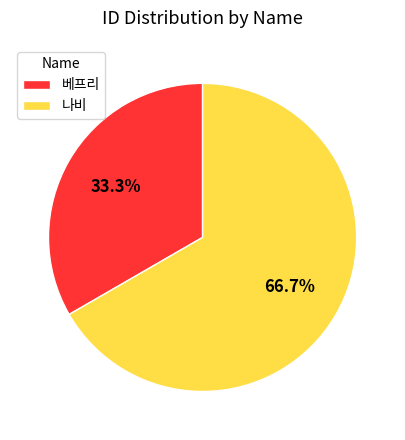

Is there any slice that represents more than half of the pie?

Yes